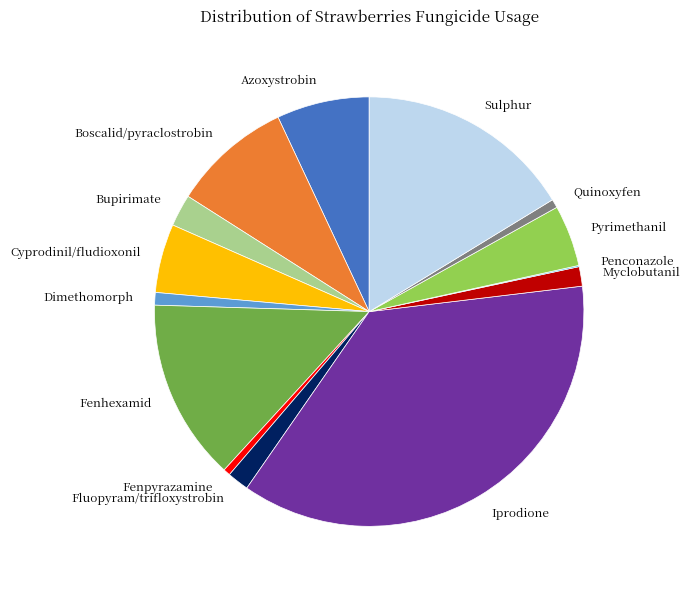

Between Fenpyrazamine and Azoxystrobin, which is larger?

Azoxystrobin